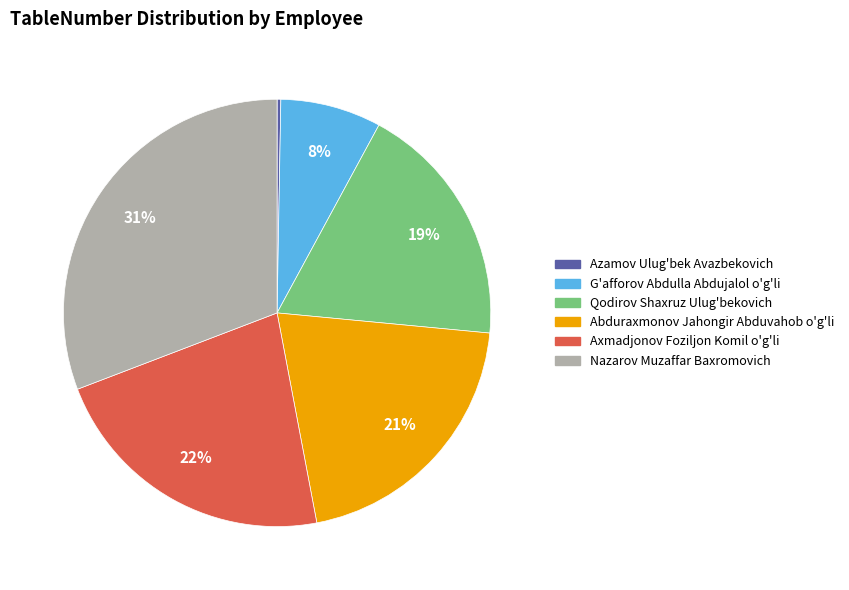

How many segments does this pie chart have?

6